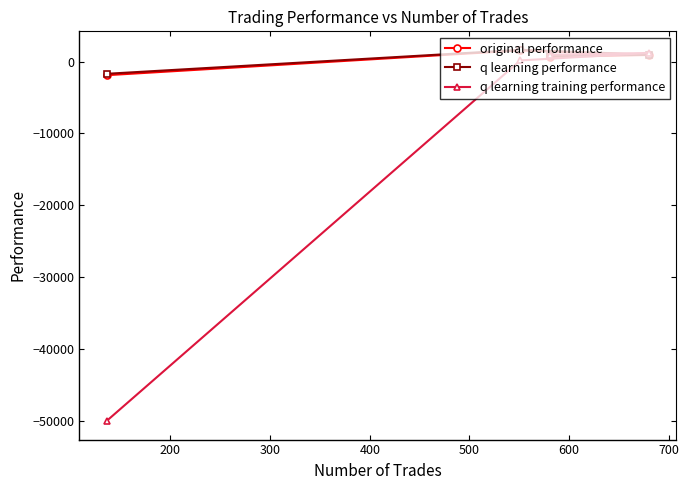

True or false: q learning performance has more than 2 points higher than both neighbors.

False